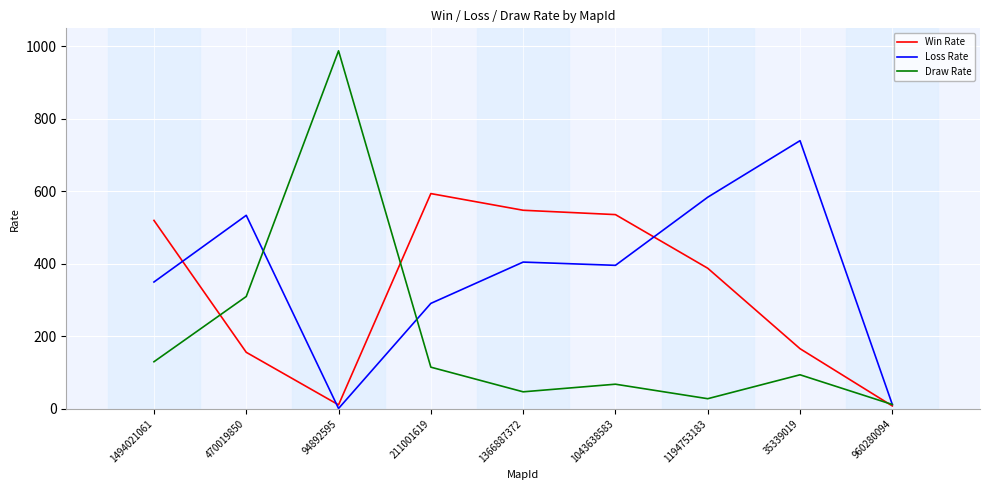

True or false: Win Rate and Loss Rate cross at least once.

True